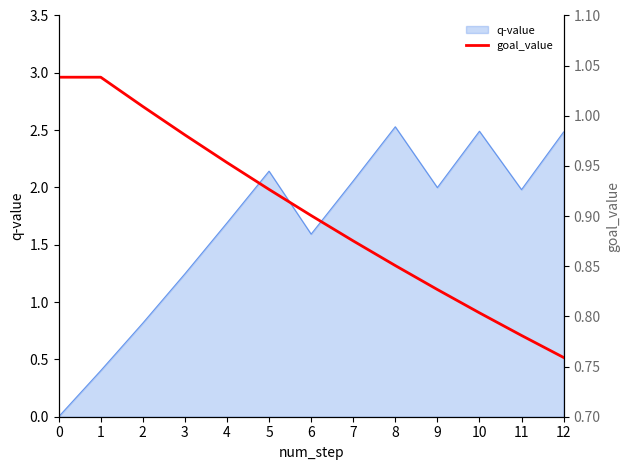

True or false: q-value has a value of 0.7 at 1.

False